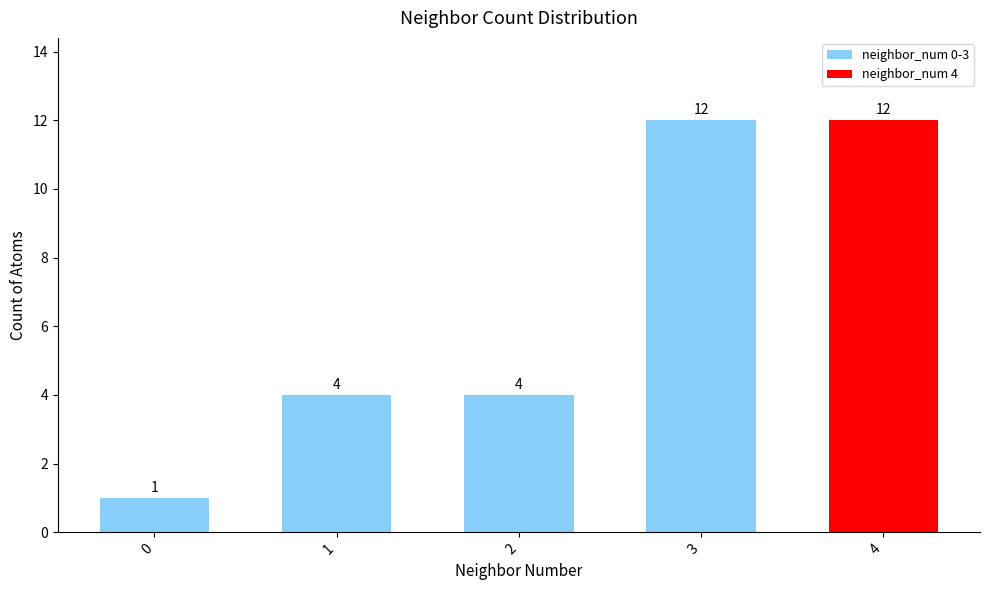

Reading left to right, transcribe all the data shown in this chart.

1	4	4	12	12